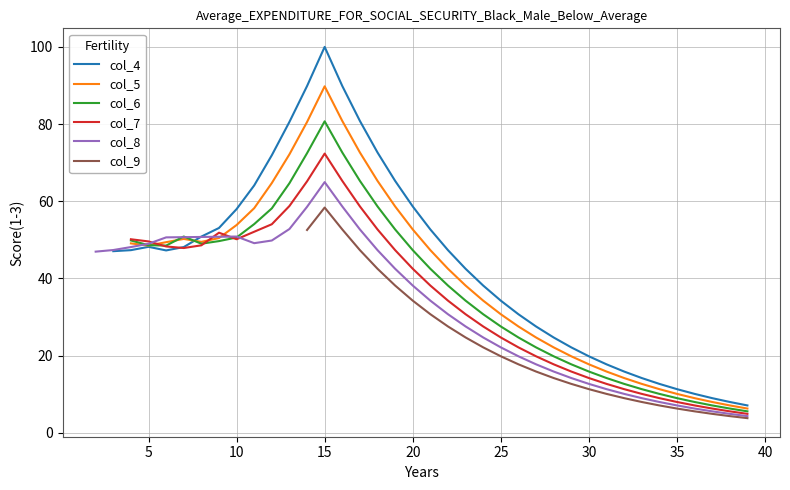

What are all the series names shown in the legend?

col_4, col_5, col_6, col_7, col_8, col_9